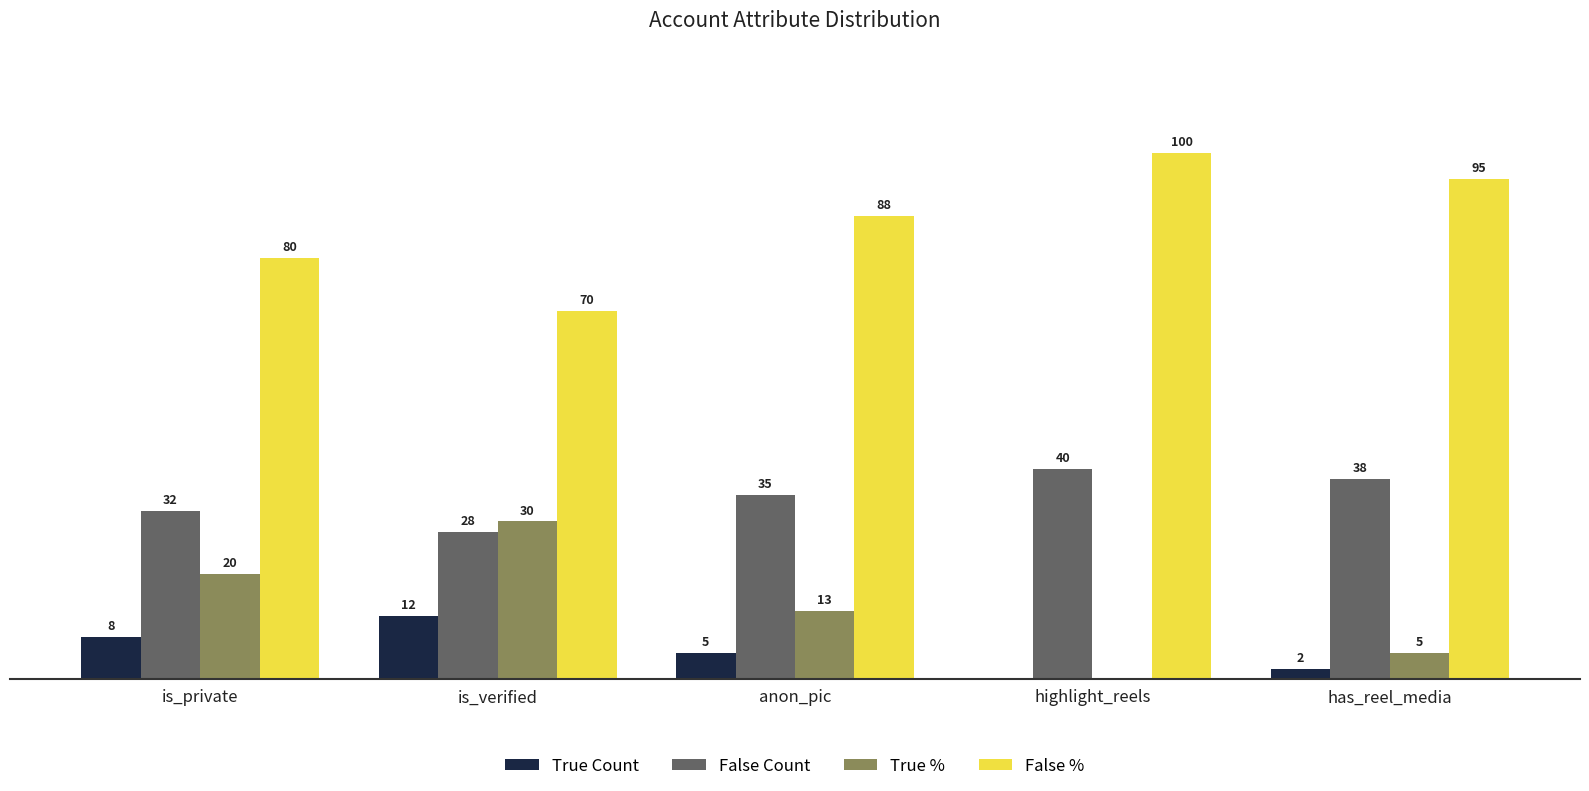

Are the bars horizontal?

No